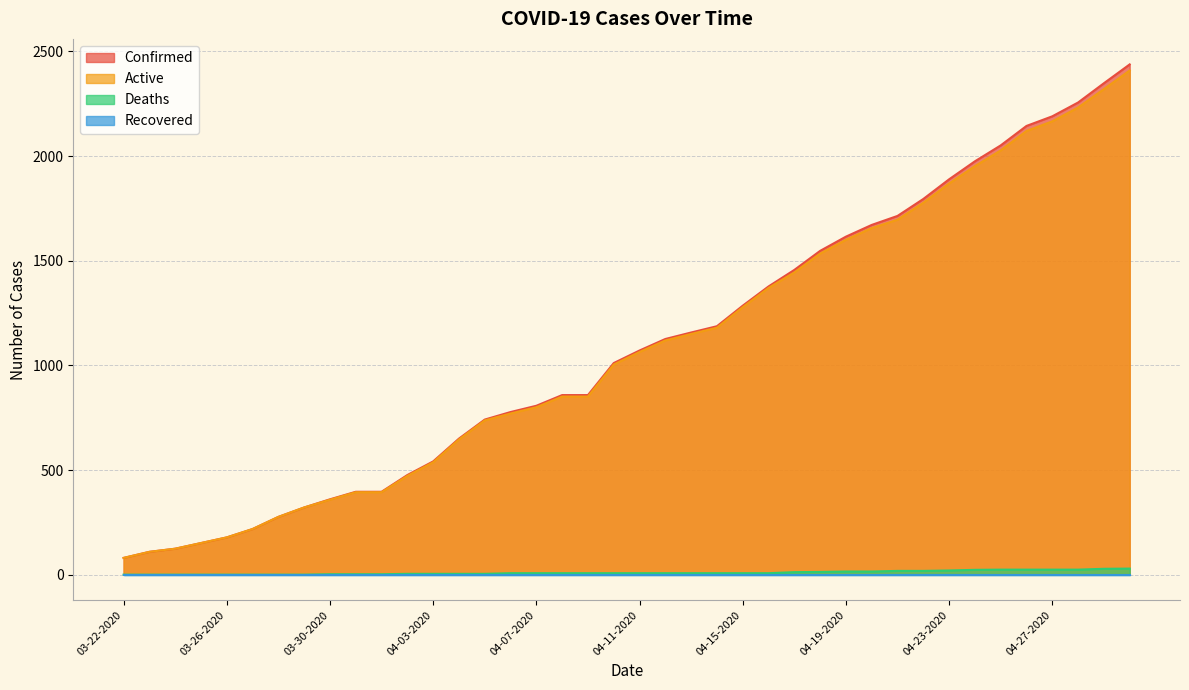

What is the difference between the Active values at 04-11-2020 and 03-26-2020?

886